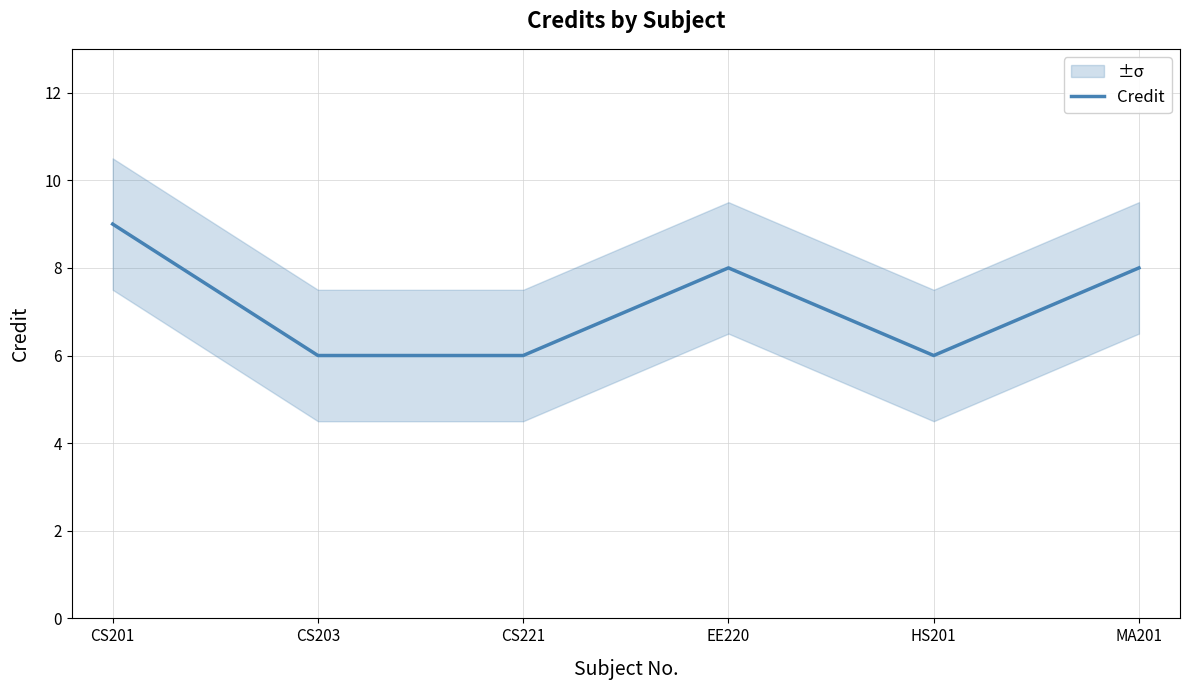

What is the value of the 3rd point from the left?

6